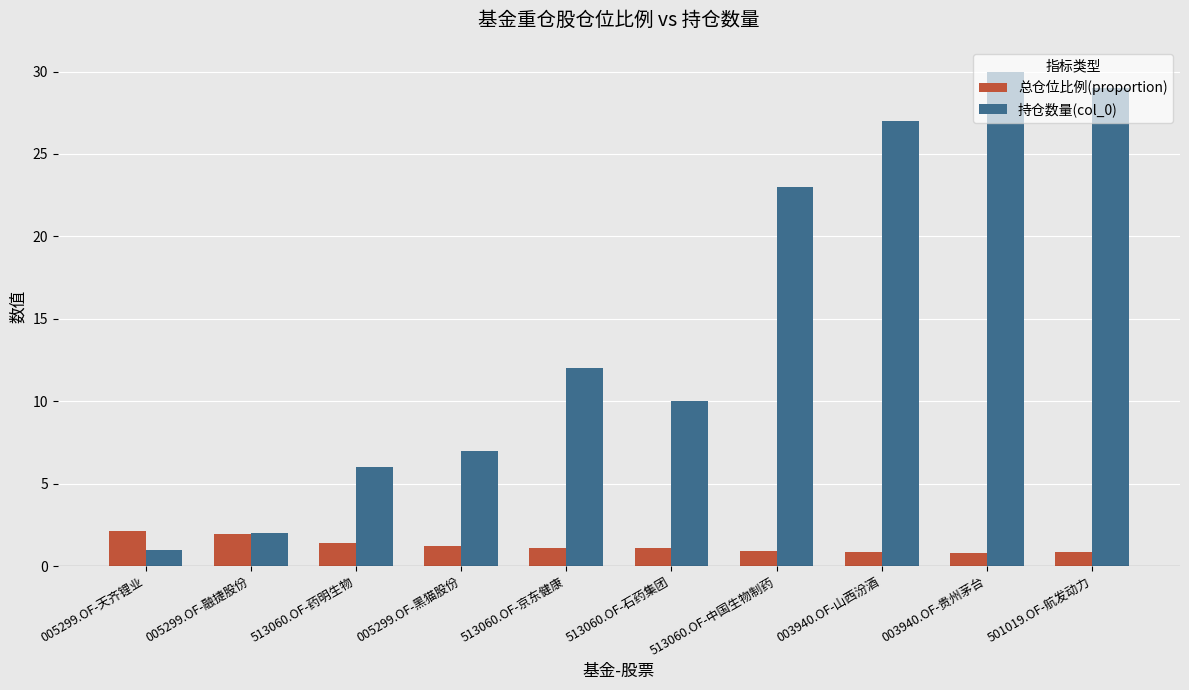

Which series changed the most between 513060.OF-石药集团 and 003940.OF-山西汾酒?

持仓数量(col_0)